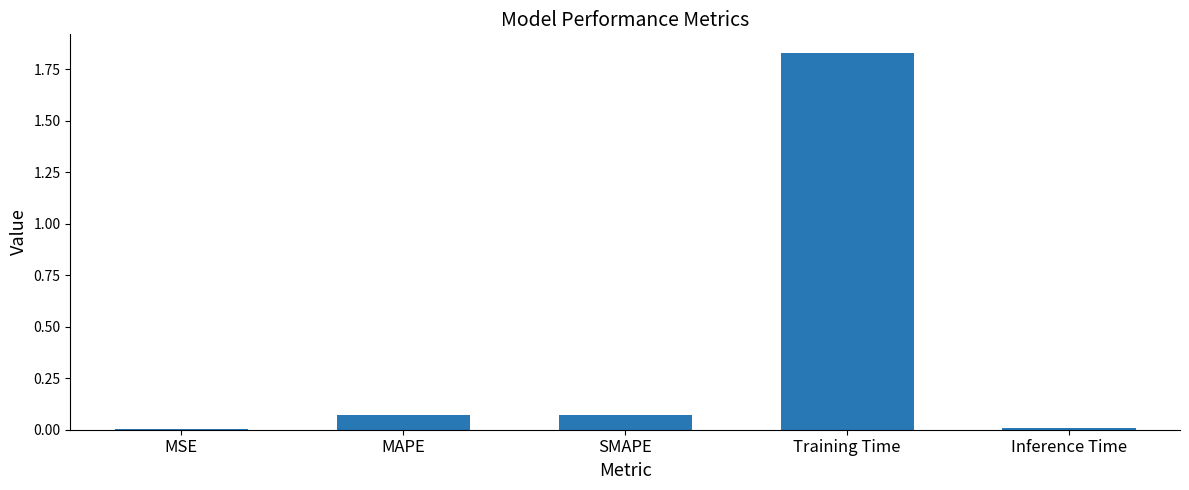

Which label corresponds to the largest value in the chart?

Training Time